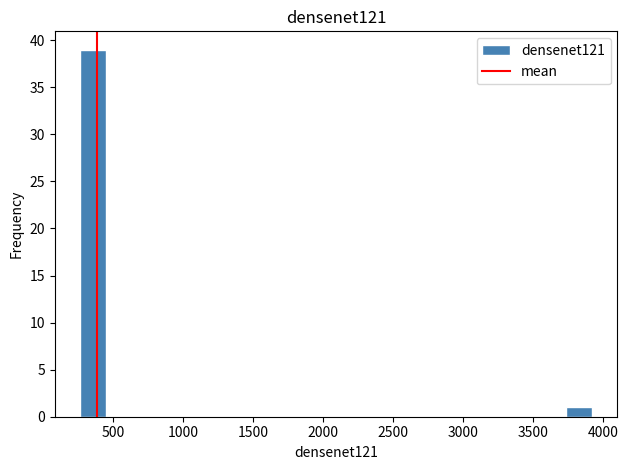

Around what value on the x-axis is the tallest bar? Give the approximate position of its centre, as read against the axis.

350